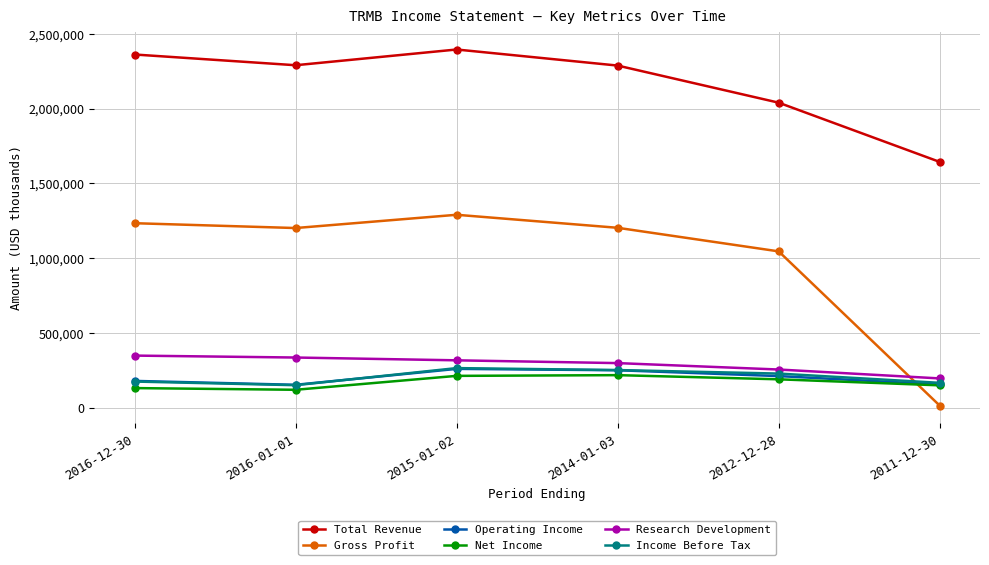

What is the approximate value of Net Income at 2011-12-30?

150800